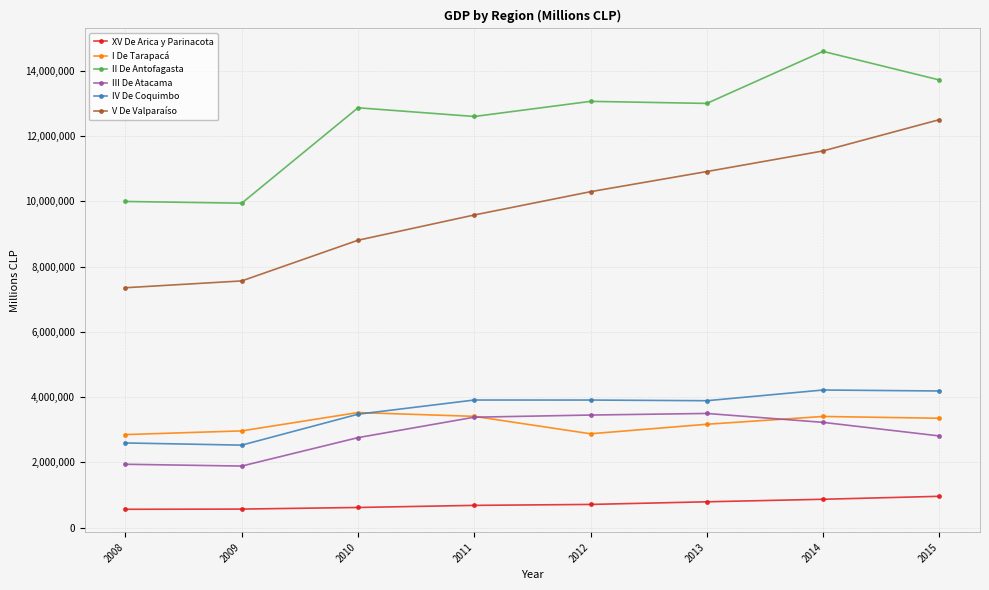

What is the difference between the V De Valparaíso values at 2015 and 2013?

1590273